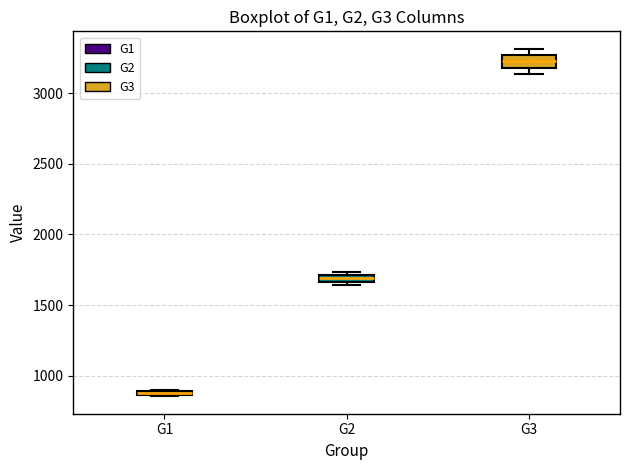

Where is the lower edge of the box for G1 on the y-axis? The values are not printed on the chart, so give them approximately, as read against the axis.

850